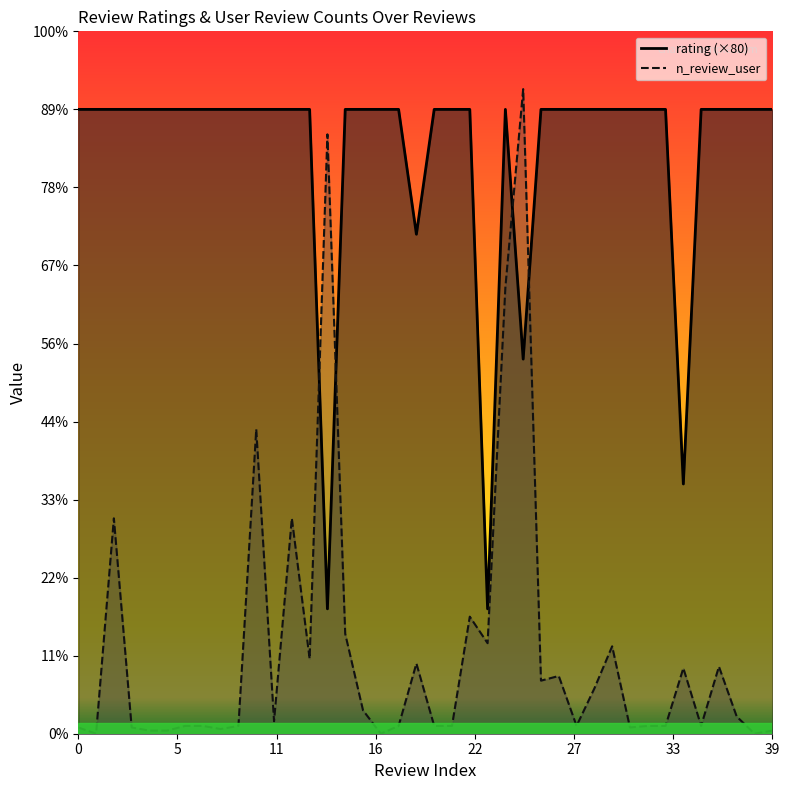

Between which two adjacent categories do n_review_user and rating first intersect?

13 and 14